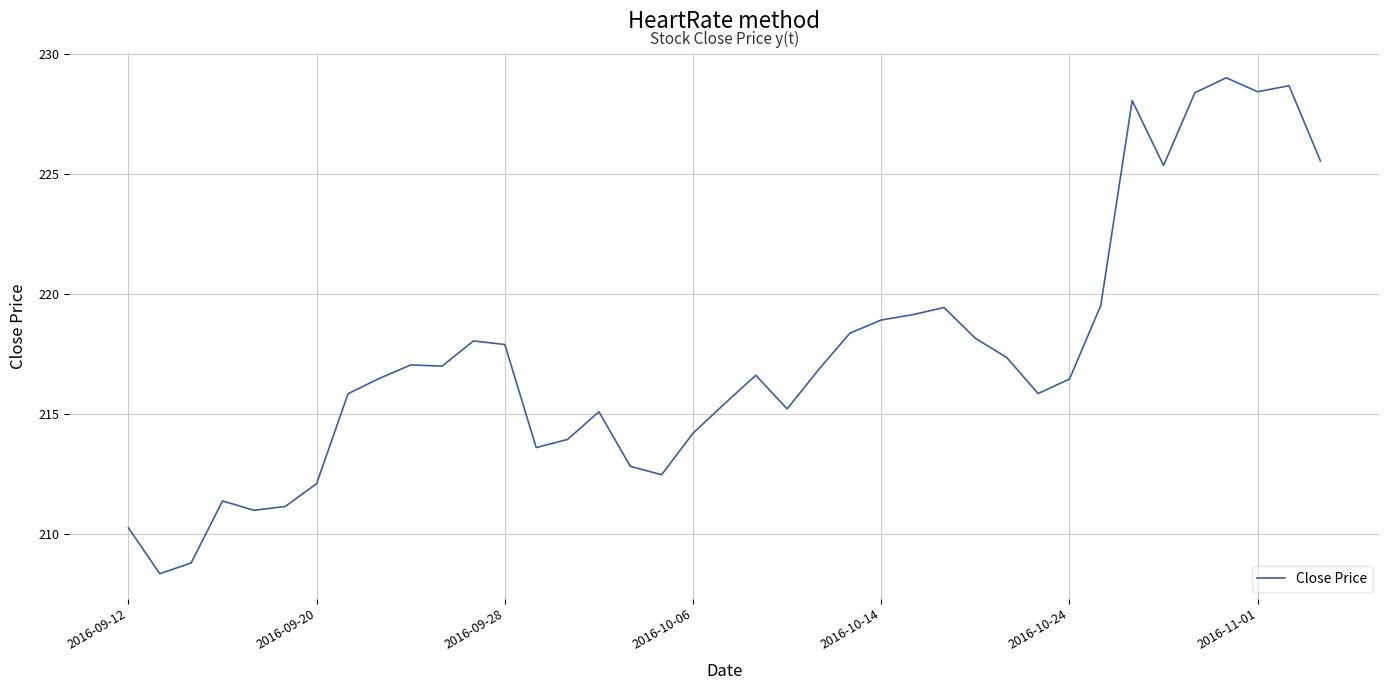

What is the greatest value displayed?

229.0